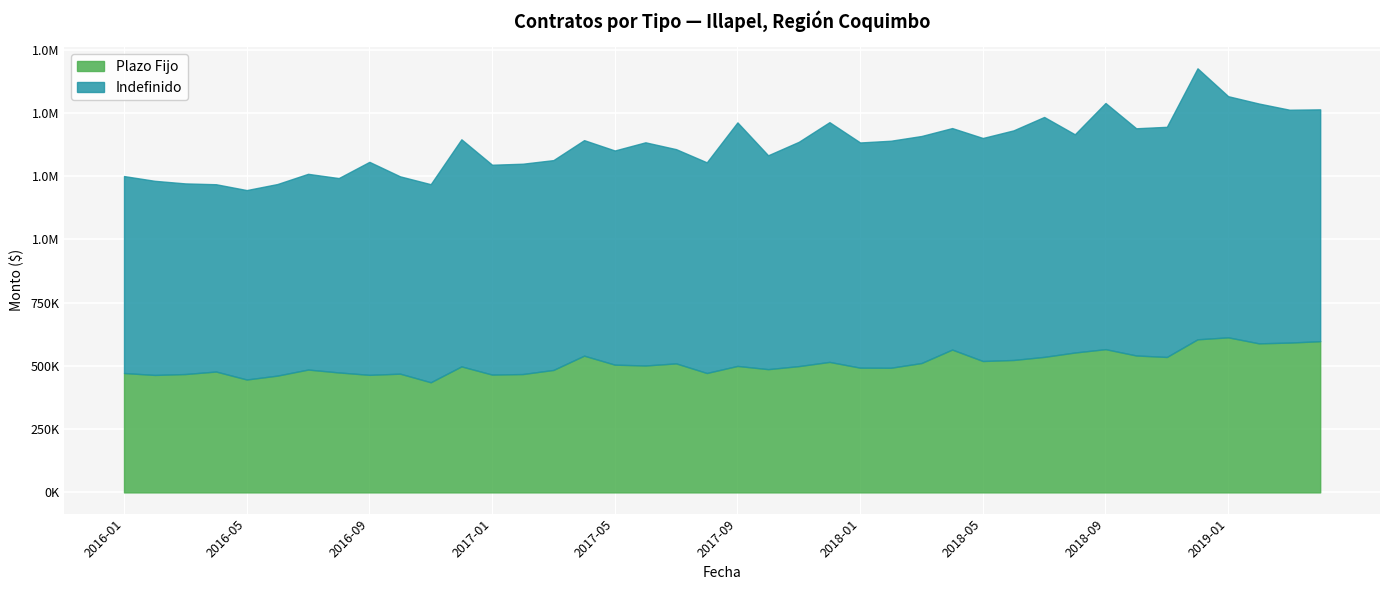

What are all the series names shown in the legend?

Plazo Fijo, Indefinido